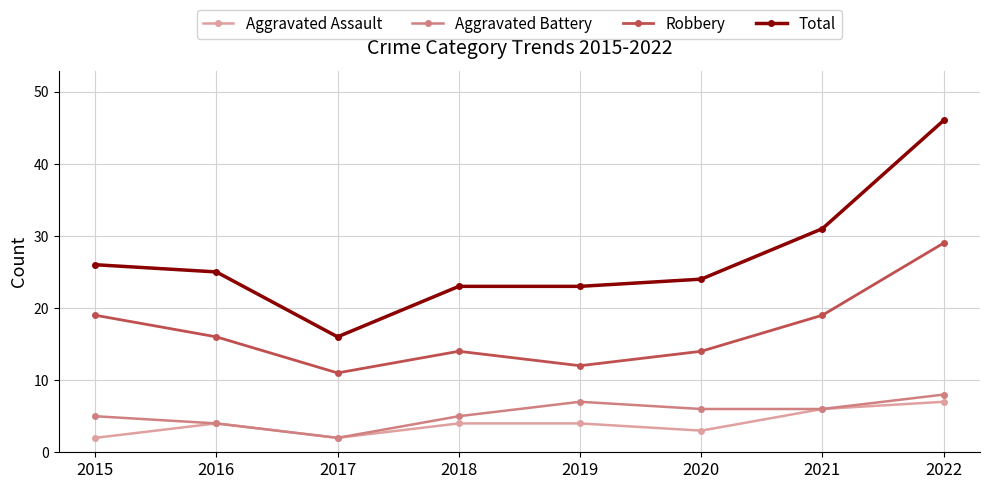

What is the value of the Total point at the 4th from the left?

23